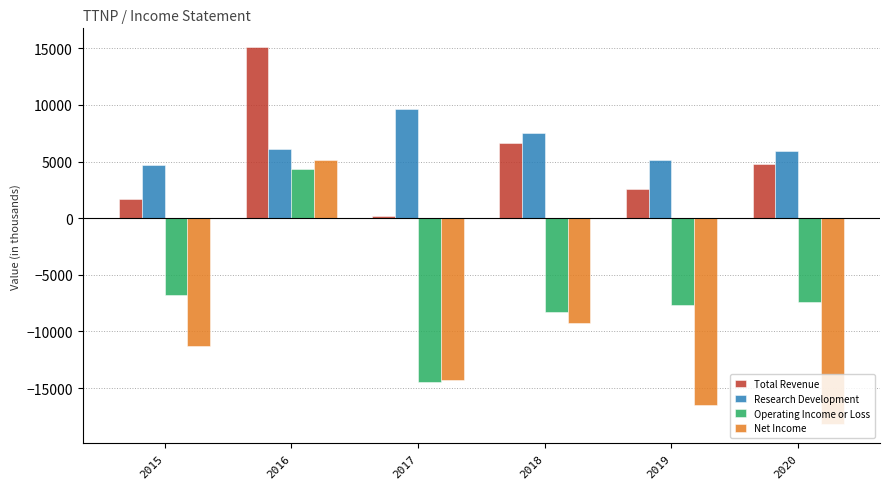

What is the value of the Research Development bar at the 1st from the left?

4700